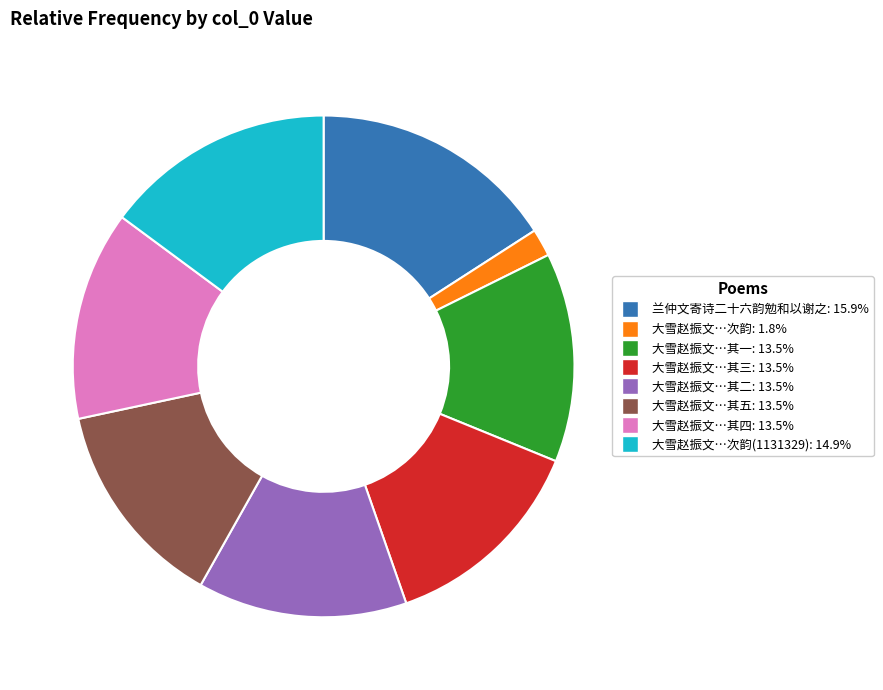

Does any single category account for the majority?

No